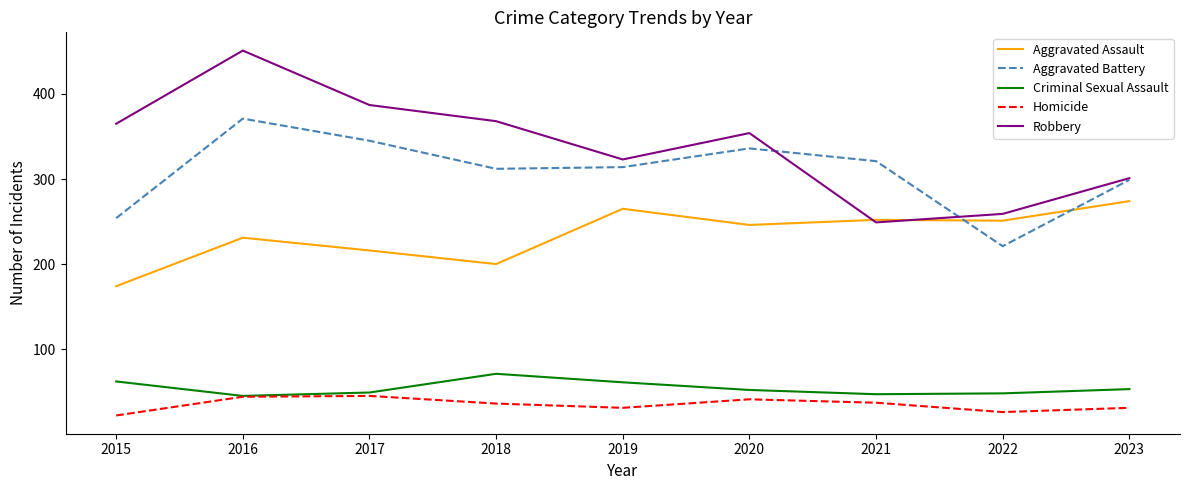

Read the Aggravated Assault value at 2016, to the nearest 5.

230